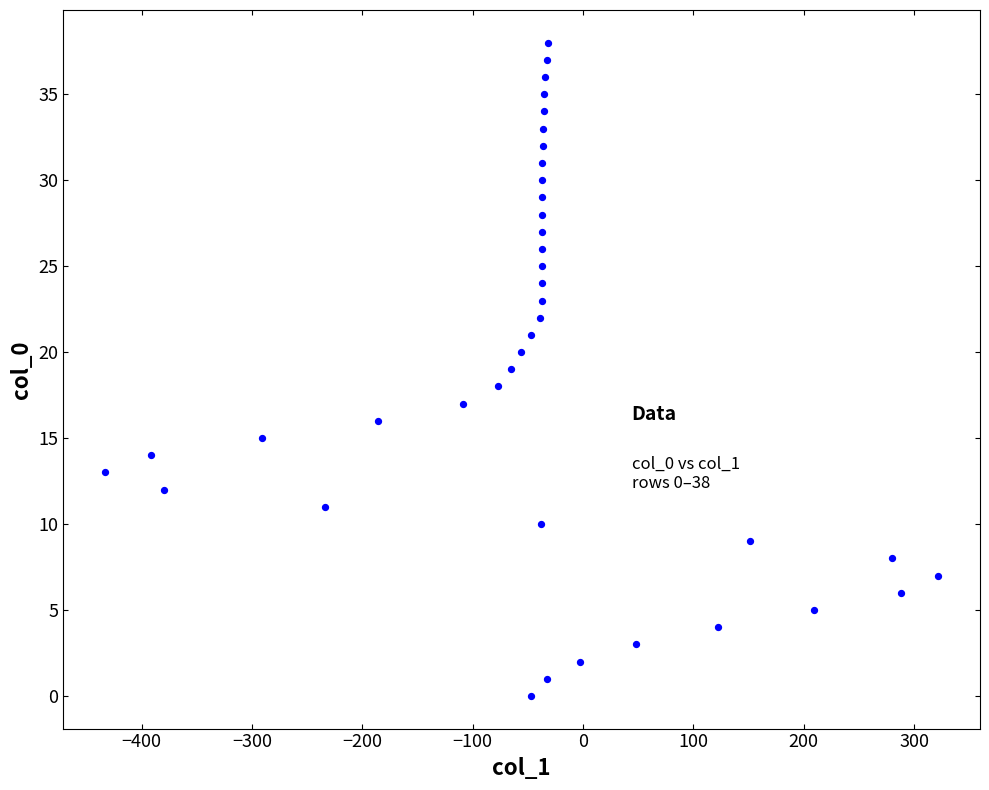

What is the range of Y values (max minus min)?

38